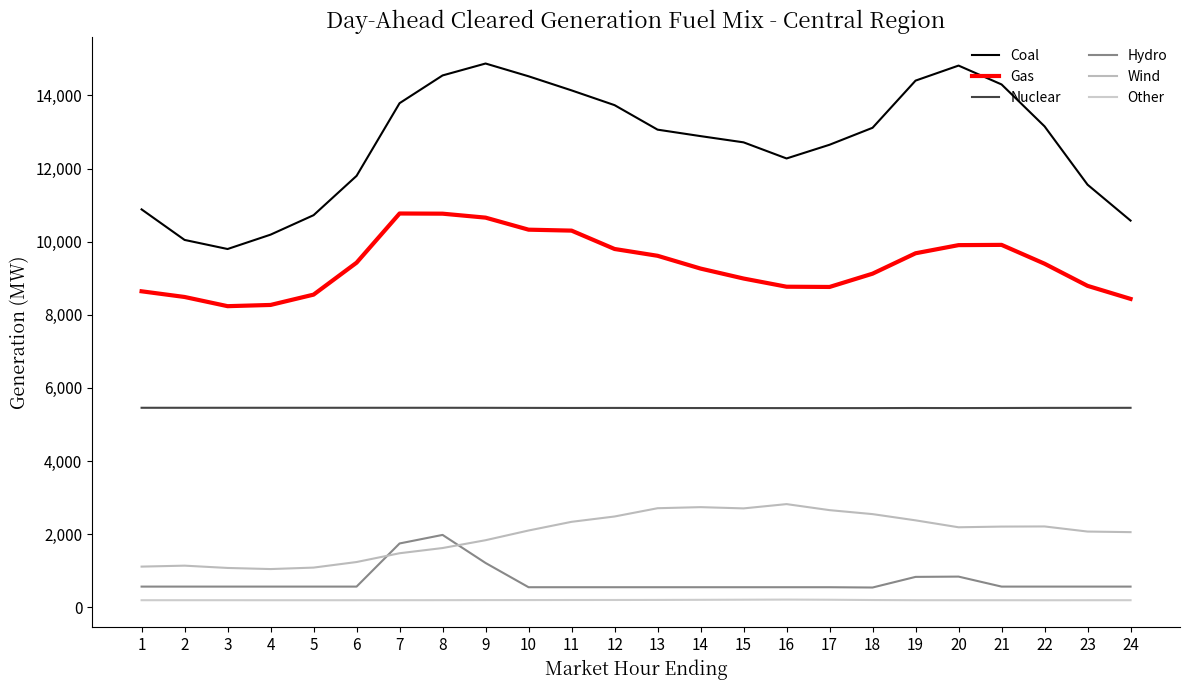

What is the smallest value displayed?

190.7